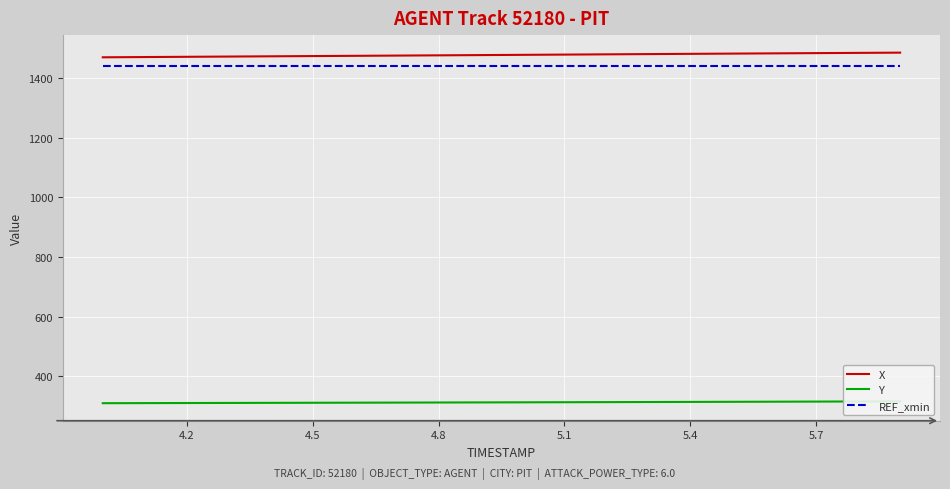

What is the smallest value displayed?

310.5